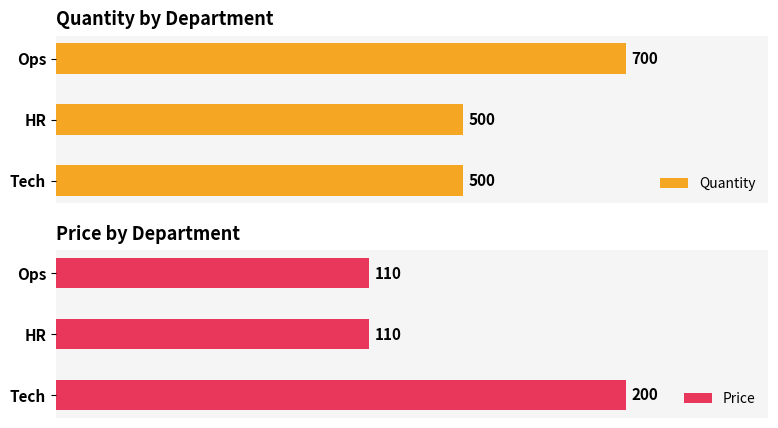

How many values in the Quantity series exceed 500?

1